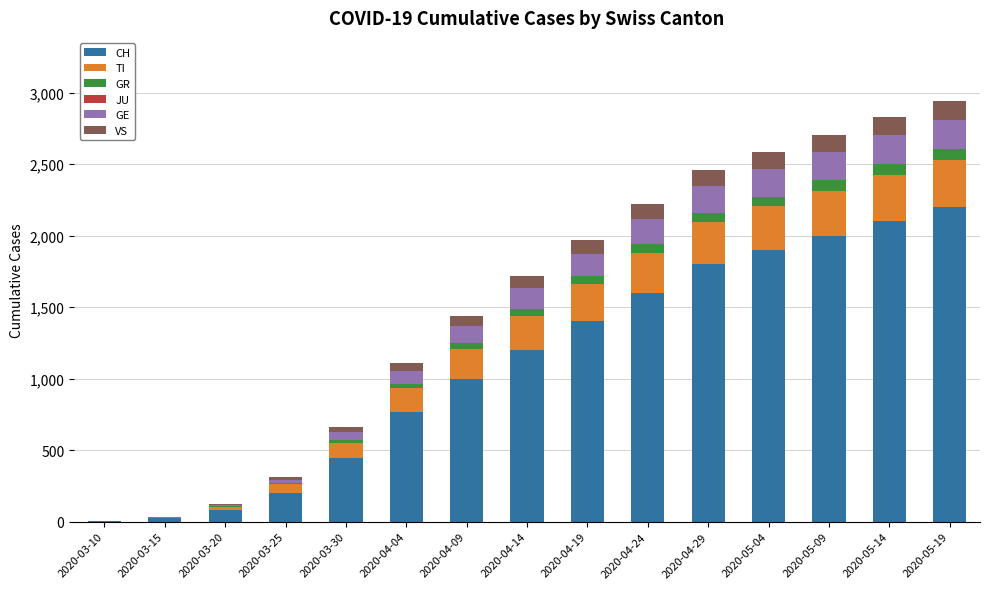

The value of CH at 2020-04-04 is 767. True or false?

True